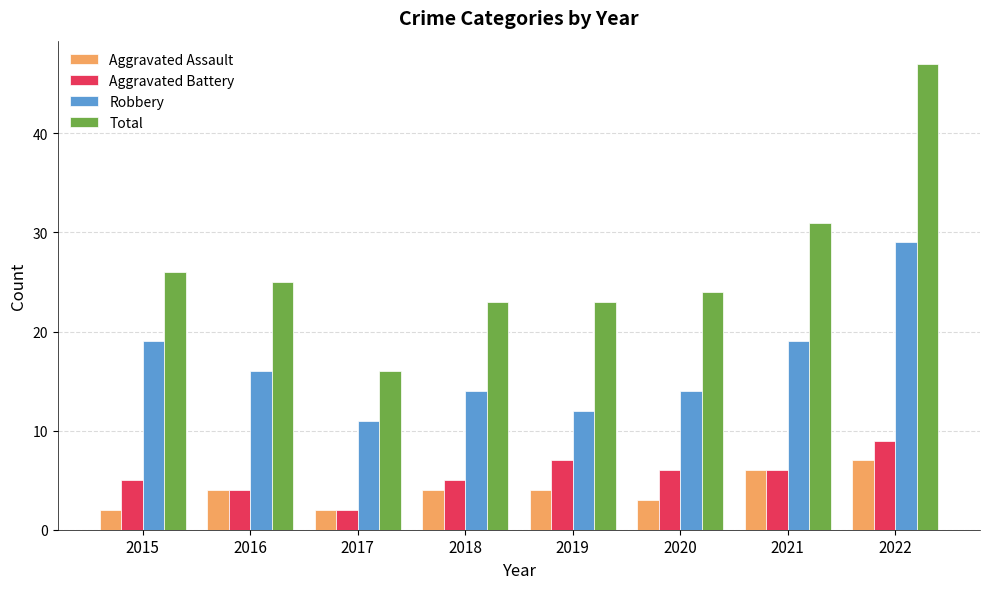

List the series in order of their peak value, highest first.

Total, Robbery, Aggravated Battery, Aggravated Assault